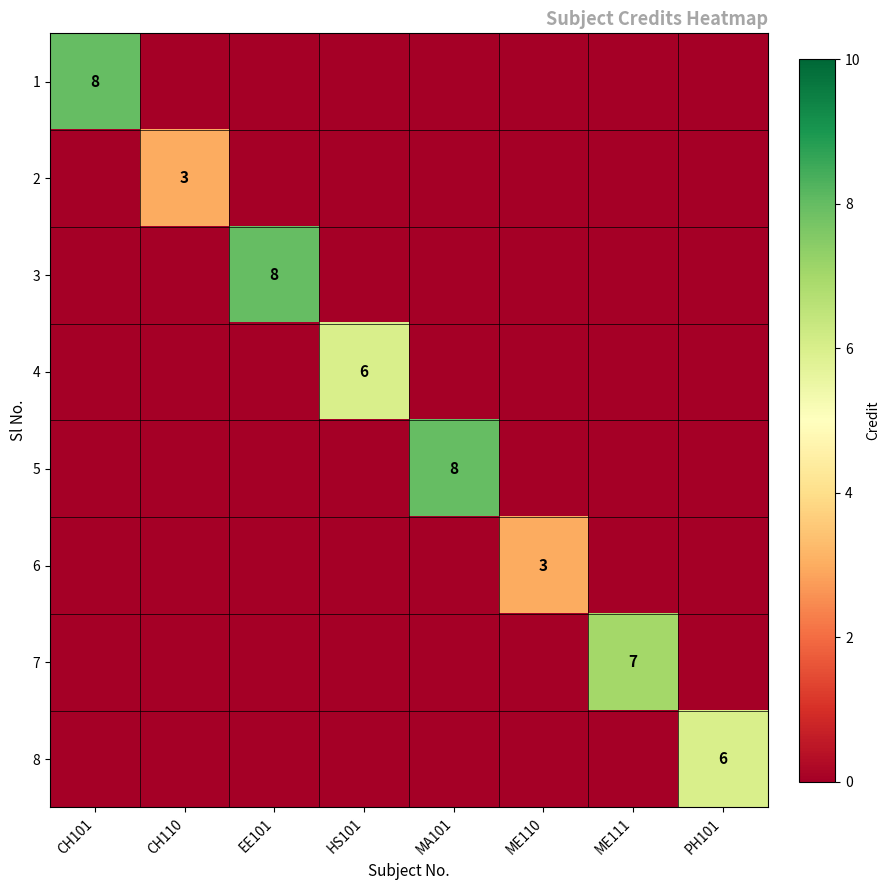

The 8 series shows 6 at PH101. True or false?

True